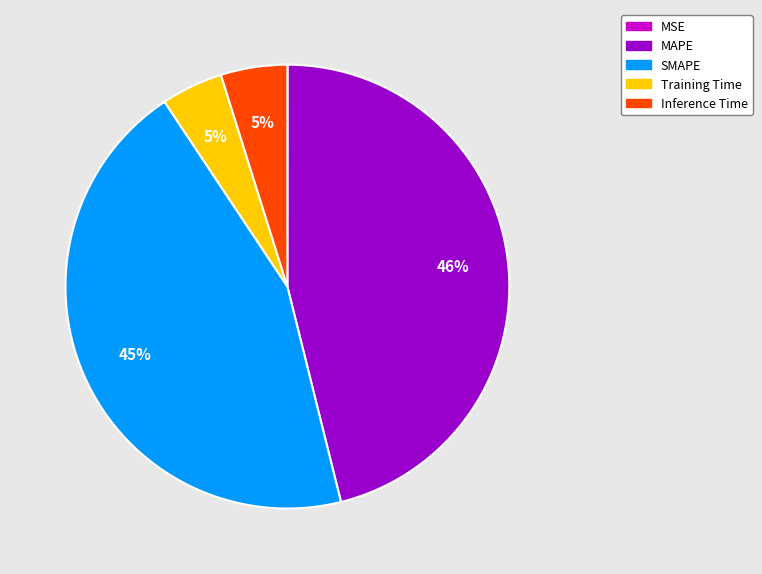

Does any single category account for the majority?

No